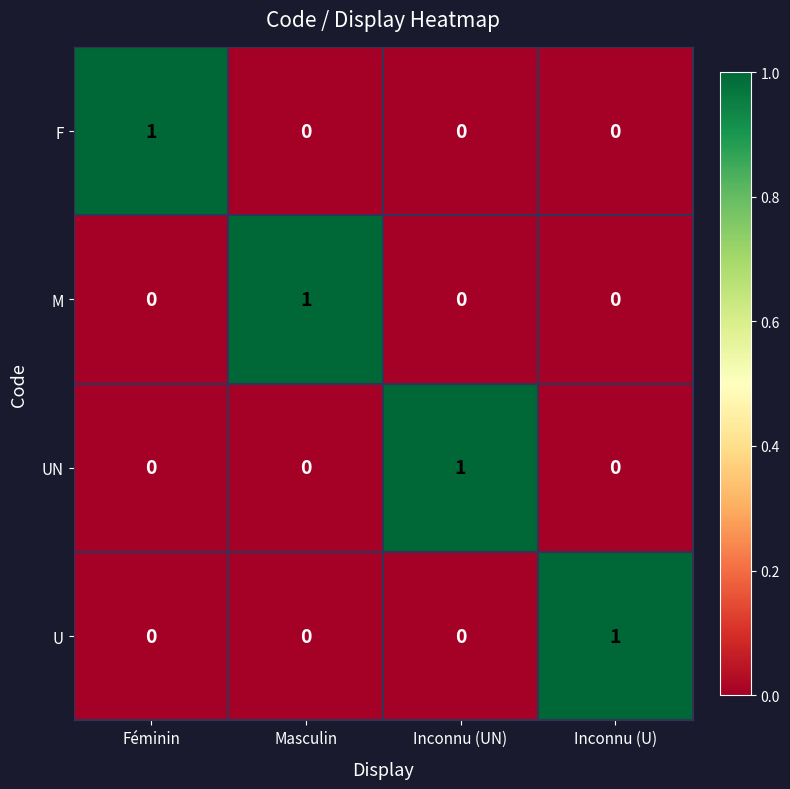

Is the value of F at Féminin greater than the value of UN at Masculin?

Yes